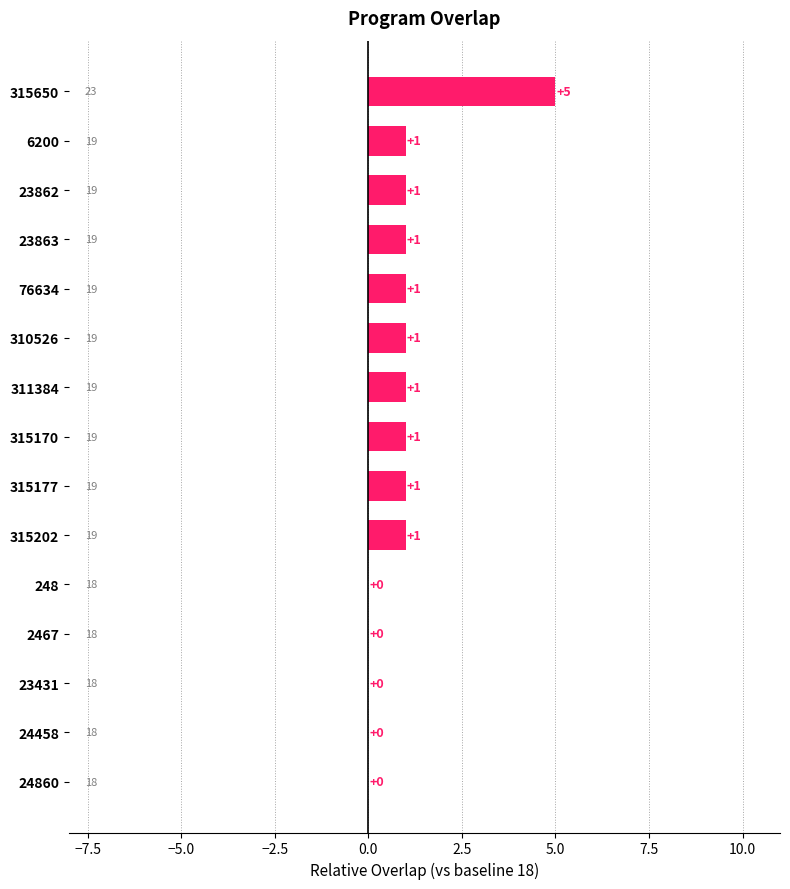

Which has a higher value, 315650 or 24860?

315650